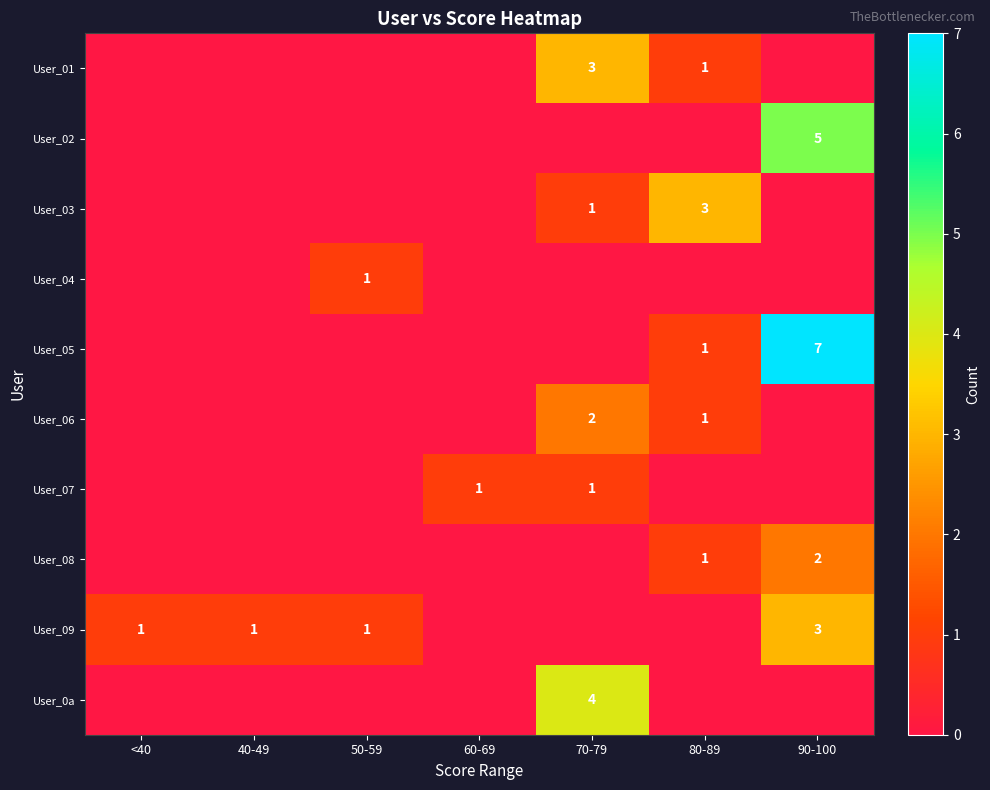

Is it true that User_03 equals 1 at 70-79?

True